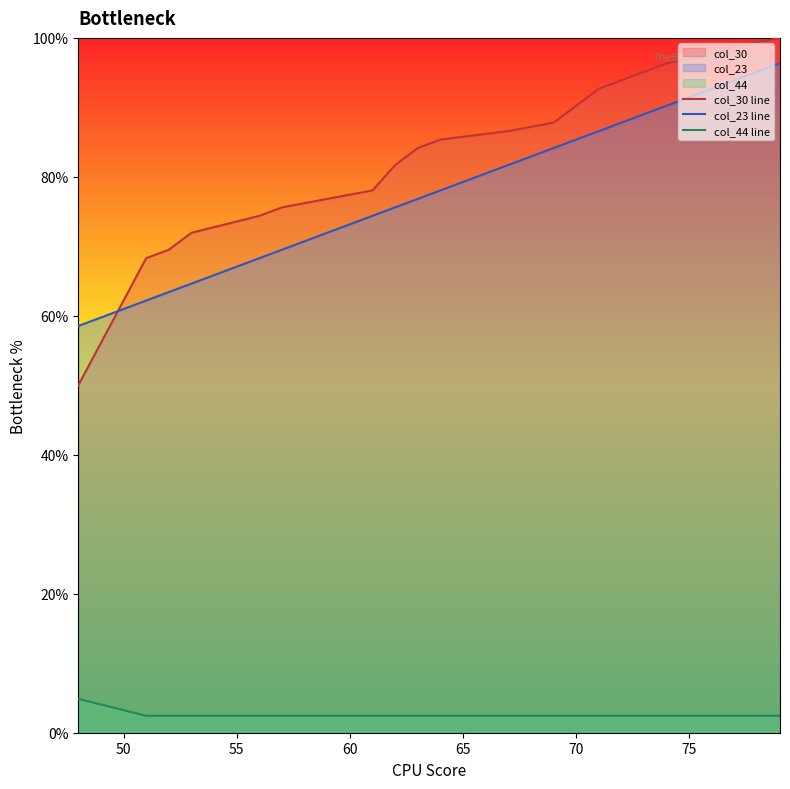

What is the sum of all col_23 line values?

1562.2